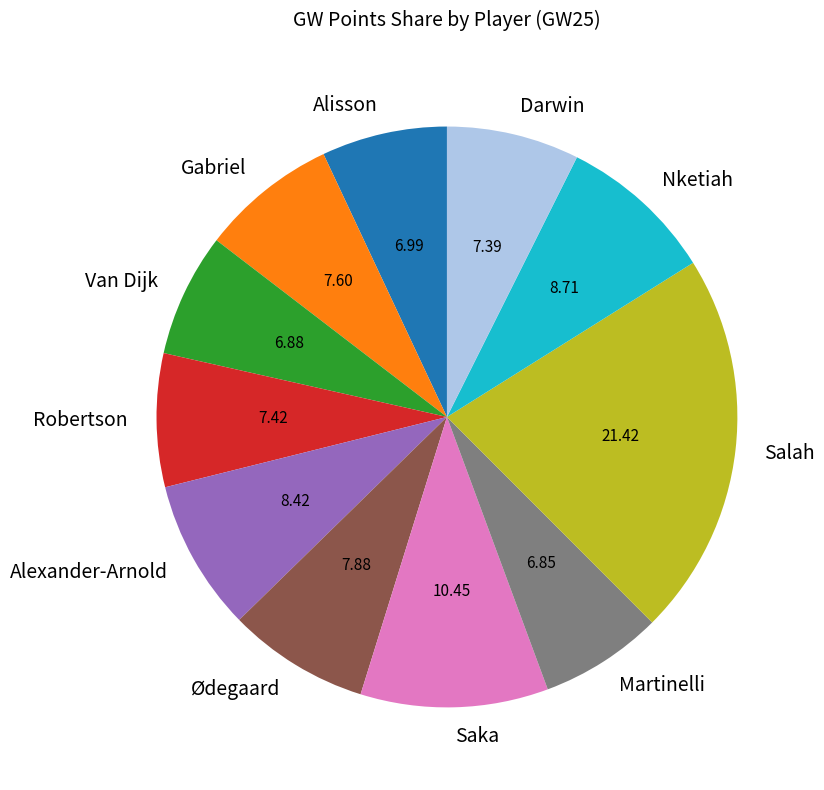

Does Robertson represent more than half of the total?

No